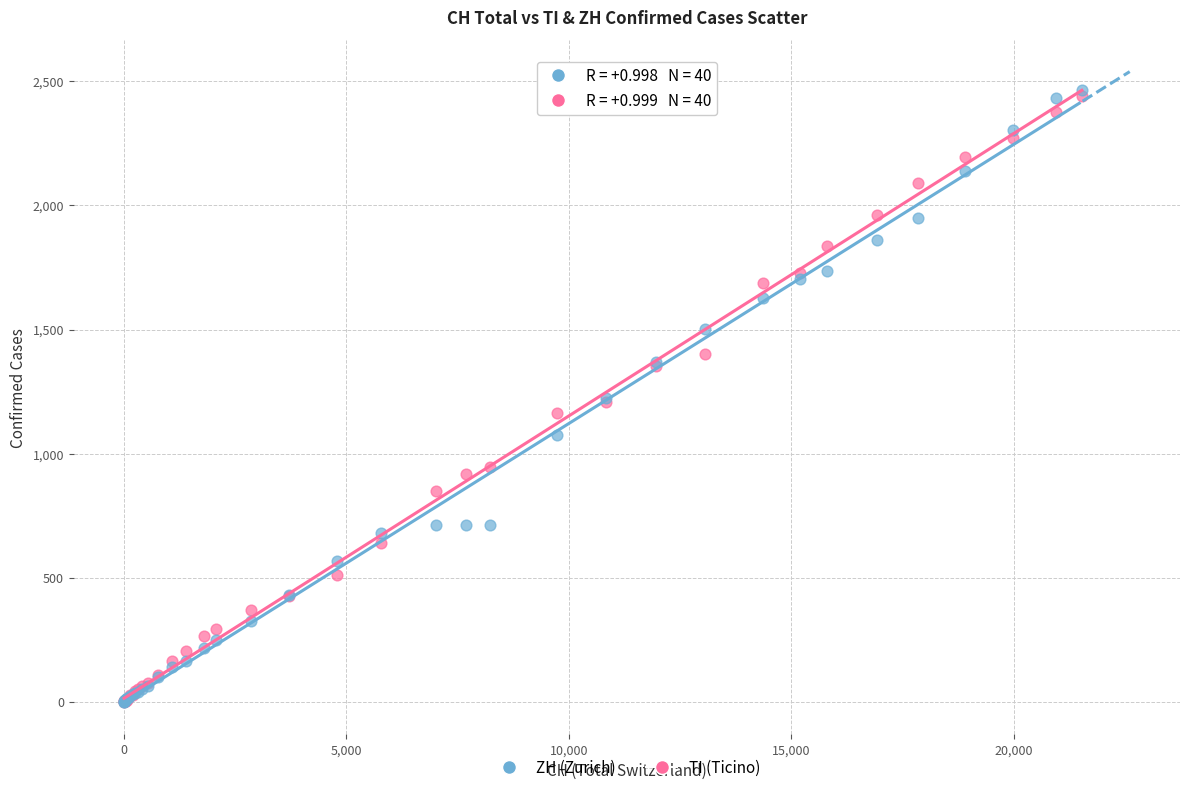

What are all the series names shown in the legend?

ZH (Zurich), TI (Ticino)